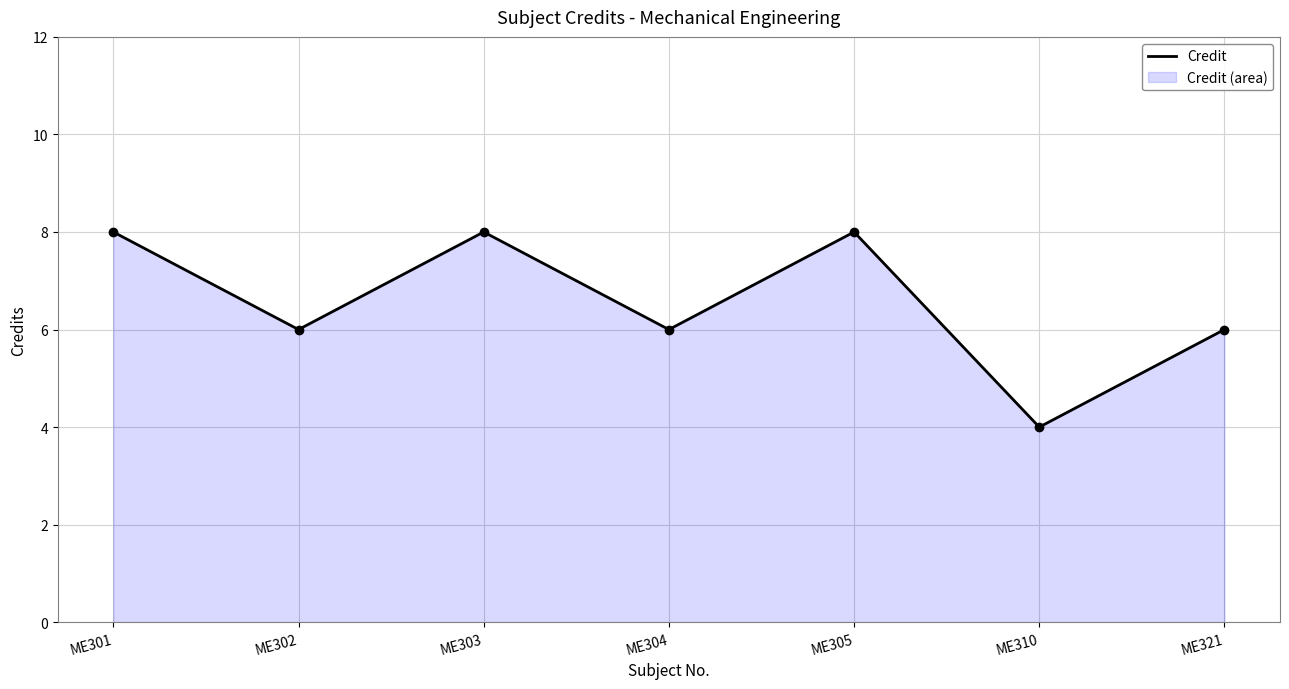

Where is the first local minimum?

ME302